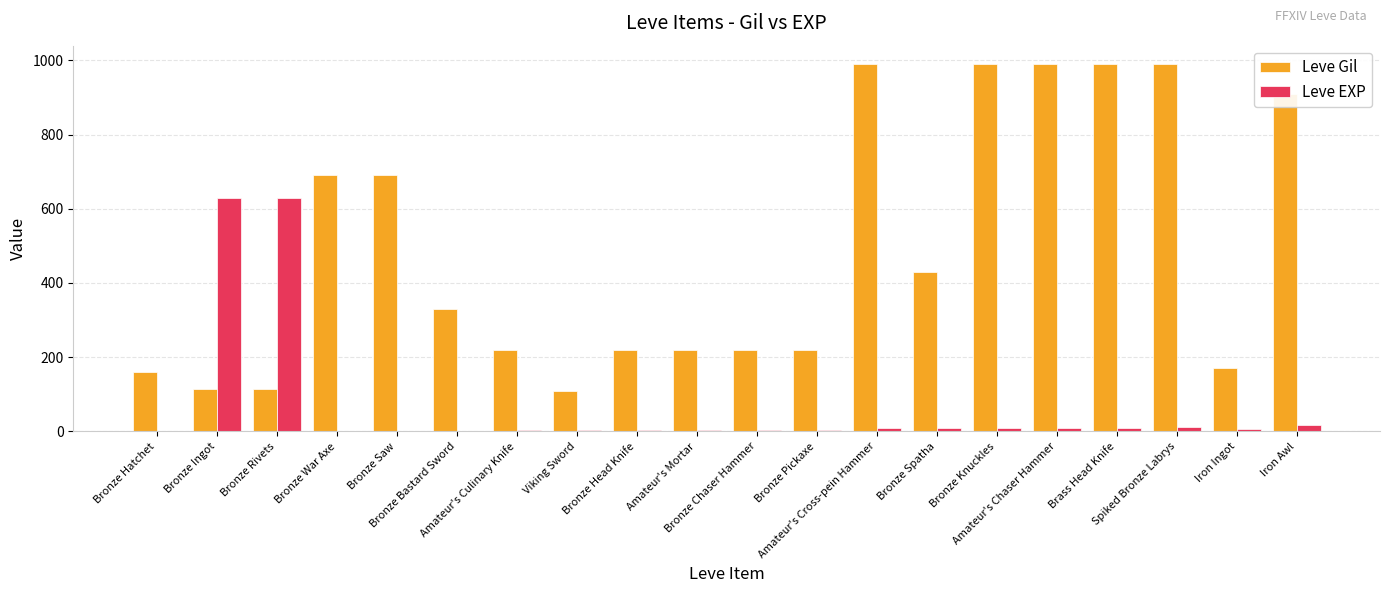

Are the bars grouped side by side (vs. stacked)?

Yes